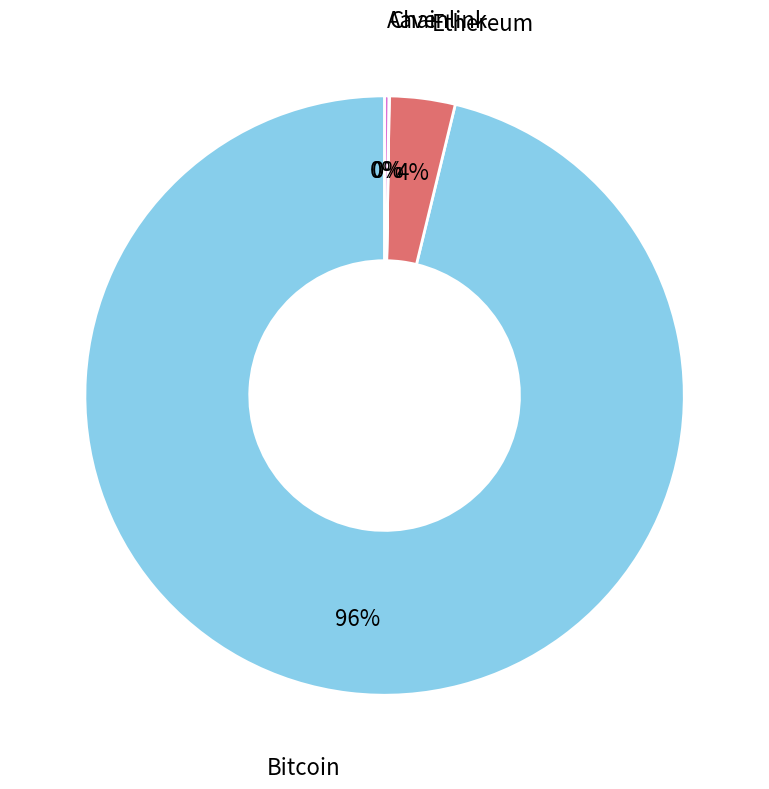

Does any single category account for the majority?

Yes